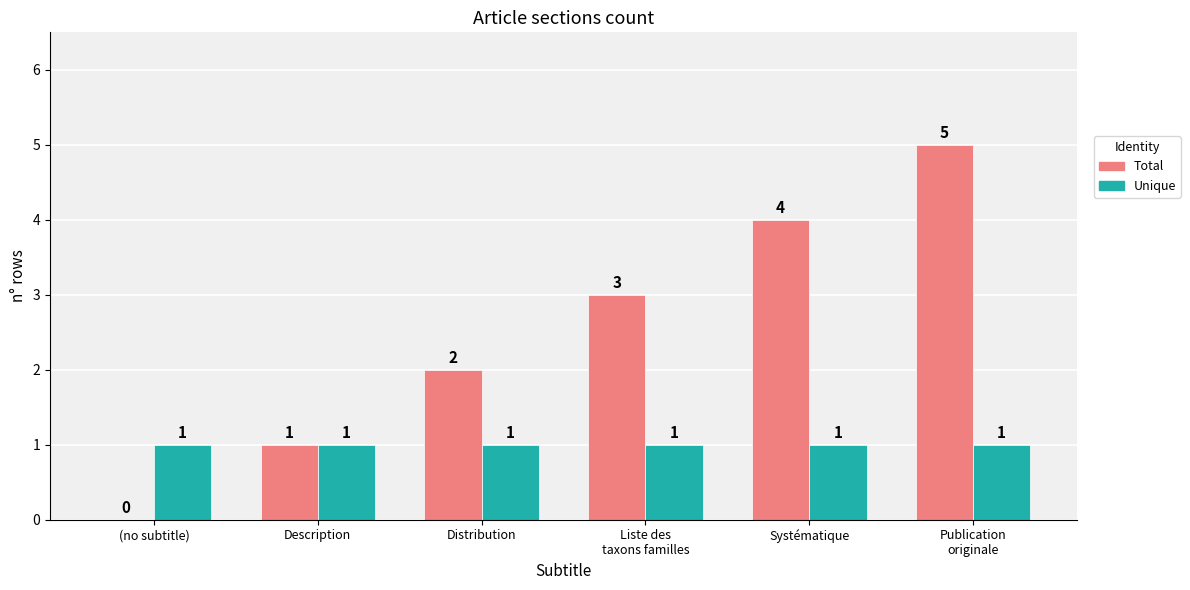

Is it true that Unique equals 0 at (no subtitle)?

False